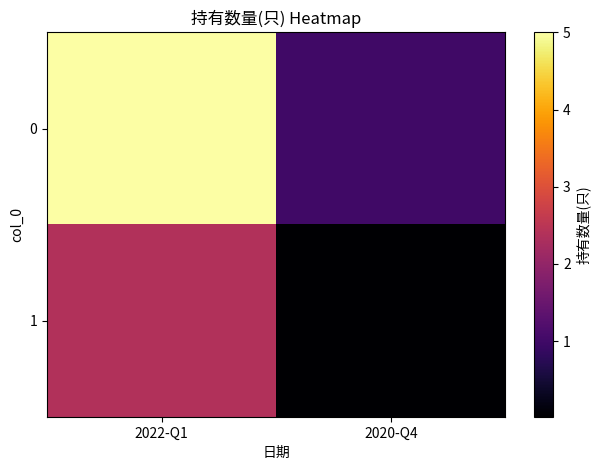

Reading left to right, list all the values displayed in this chart.

0: 2022-Q1=5.0	2020-Q4=1.0
1: 2022-Q1=2.4	2020-Q4=0.0